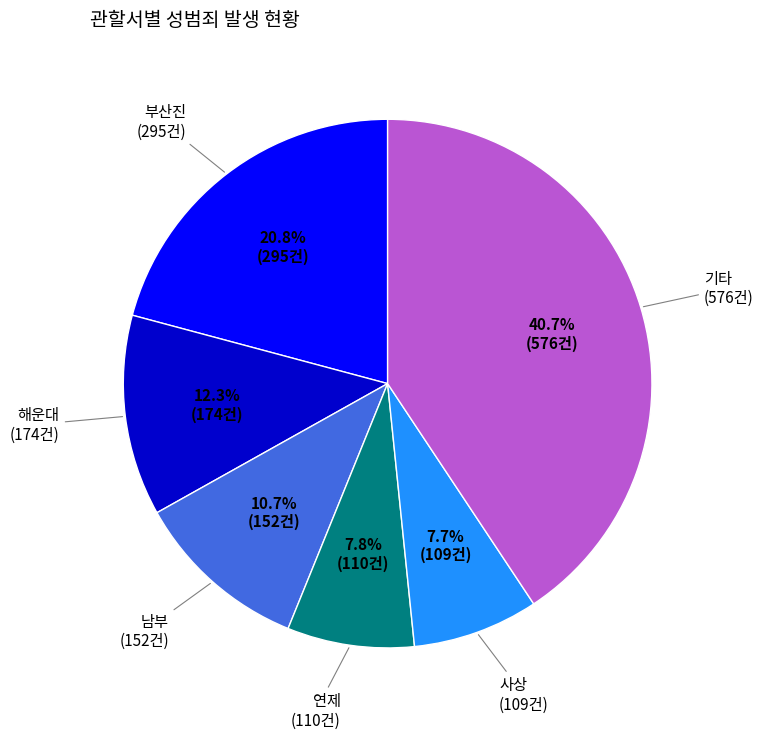

Is there a majority slice in this chart?

No